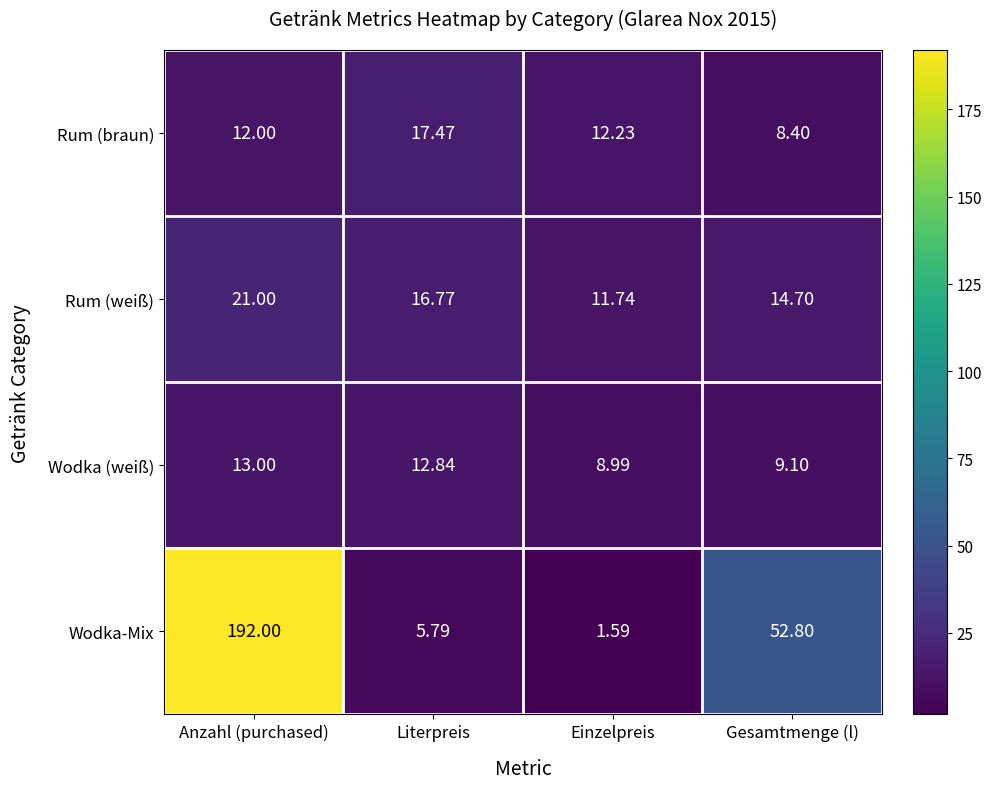

Where does the Wodka-Mix series first go above 52?

Anzahl (purchased)